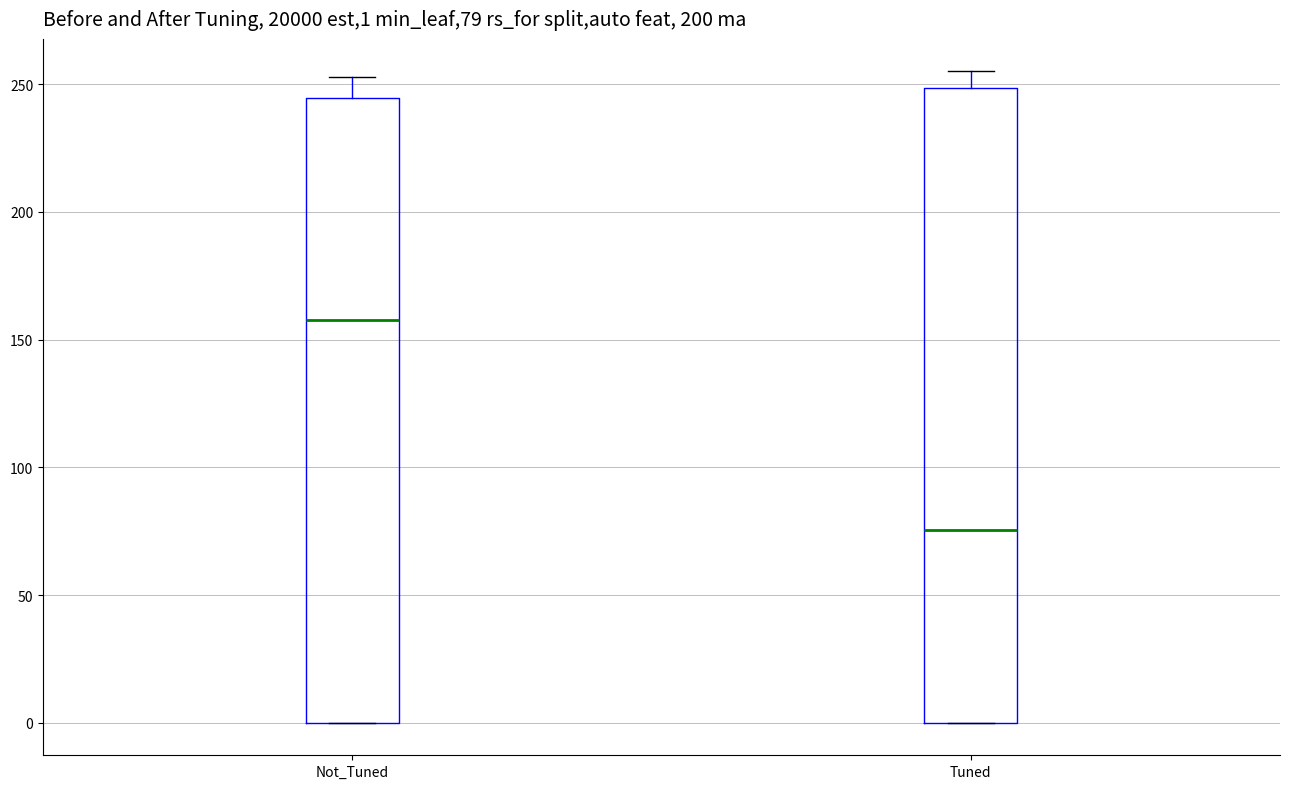

Which box has the highest median line?

Not_Tuned